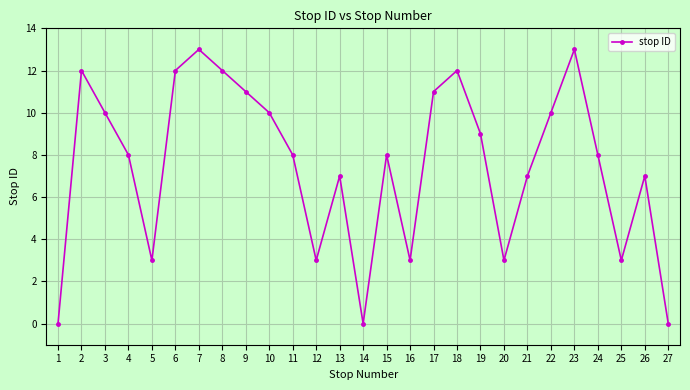

Reading left to right, extract all data points from this chart.

0	12	10	8	3	12	13	12	11	10	8	3	7	0	8	3	11	12	9	3	7	10	13	8	3	7	0